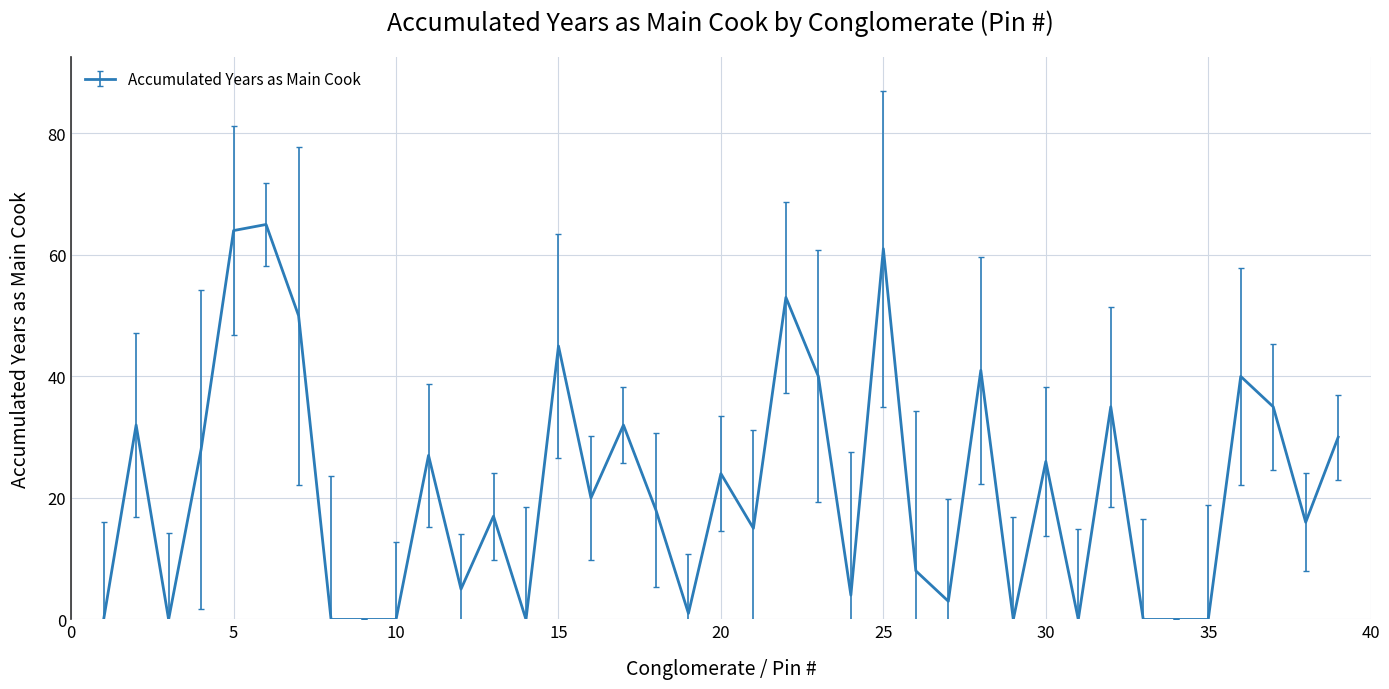

What is the maximum value shown in the chart?

65